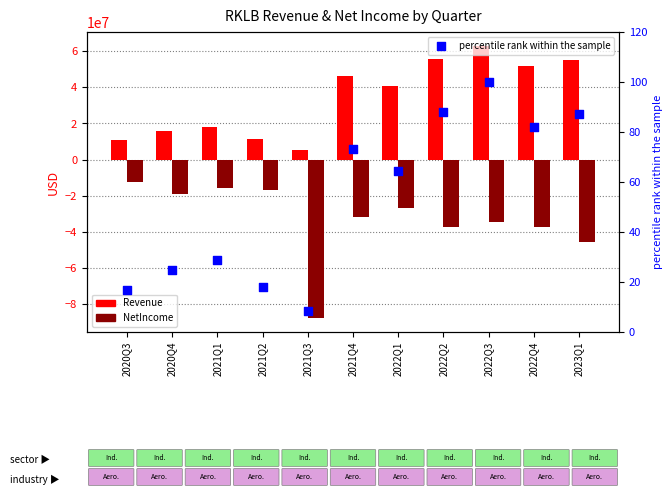

What is the total value across all series at 2023Q1?

9278087.1